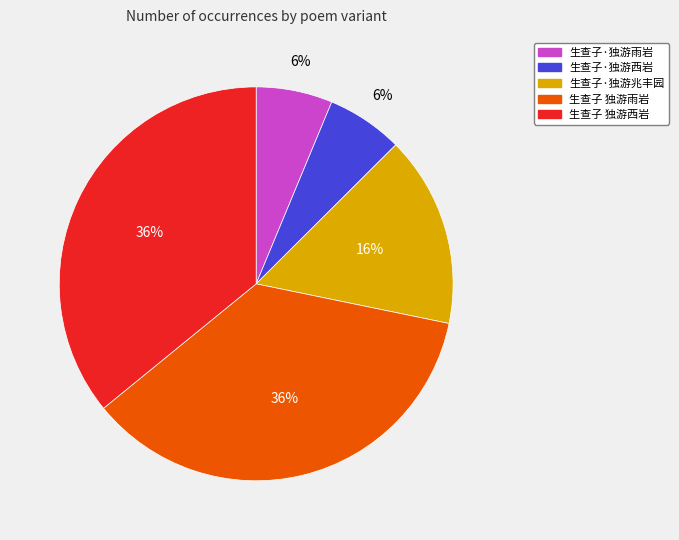

Is 生查子·独游西岩 the majority of the pie?

No